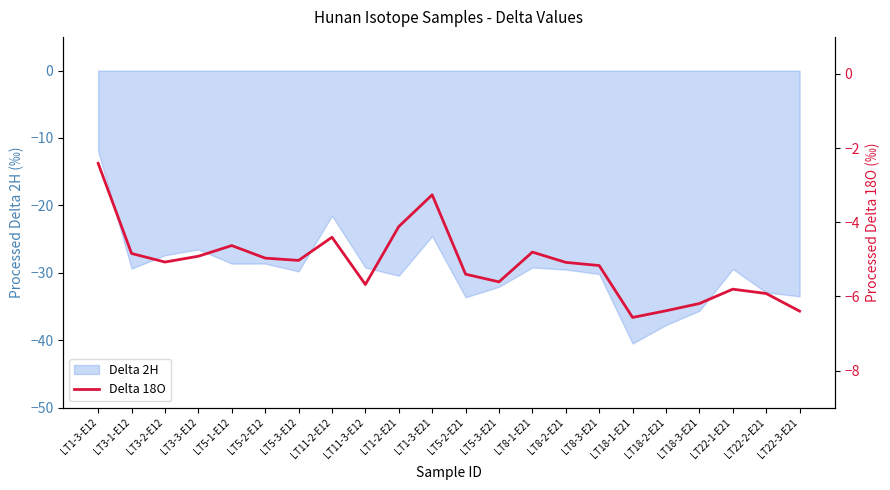

What is the maximum value shown in the chart?

-2.4